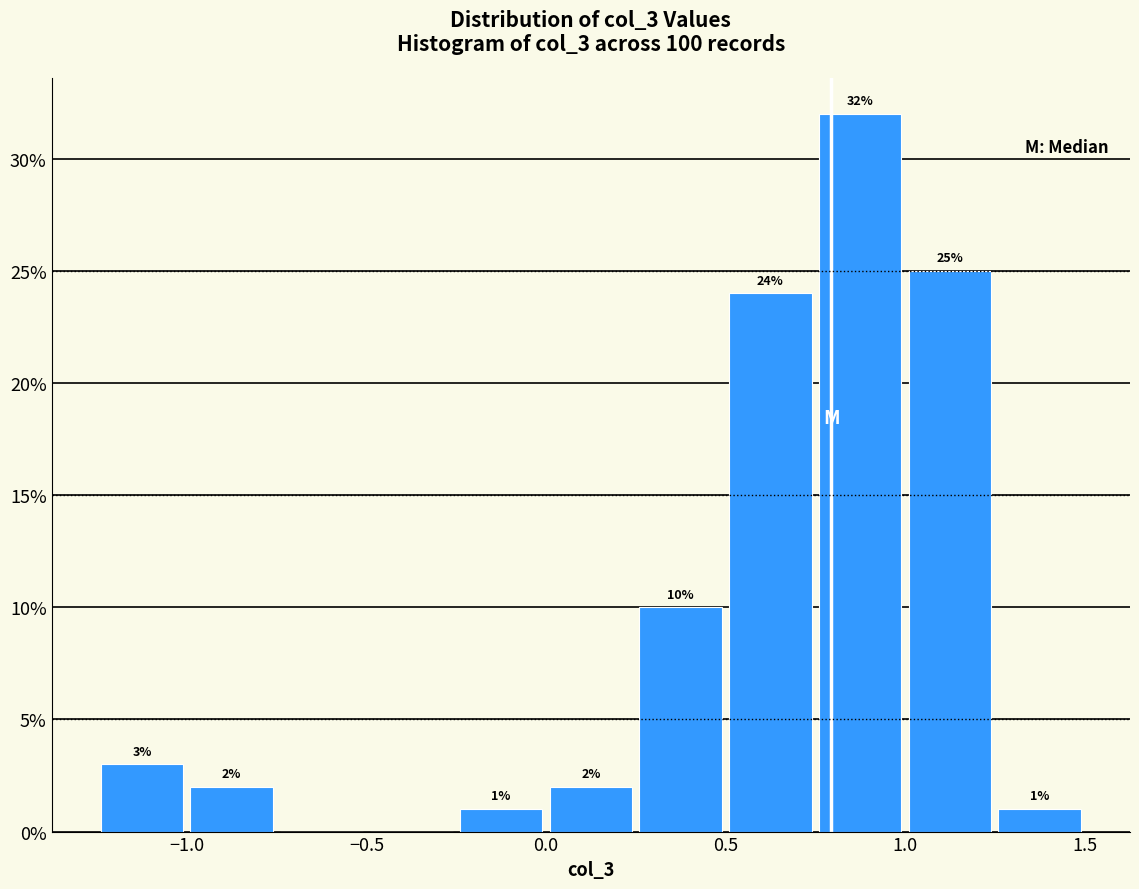

Which range on the x-axis has the tallest bar?

0.75 to 1.00